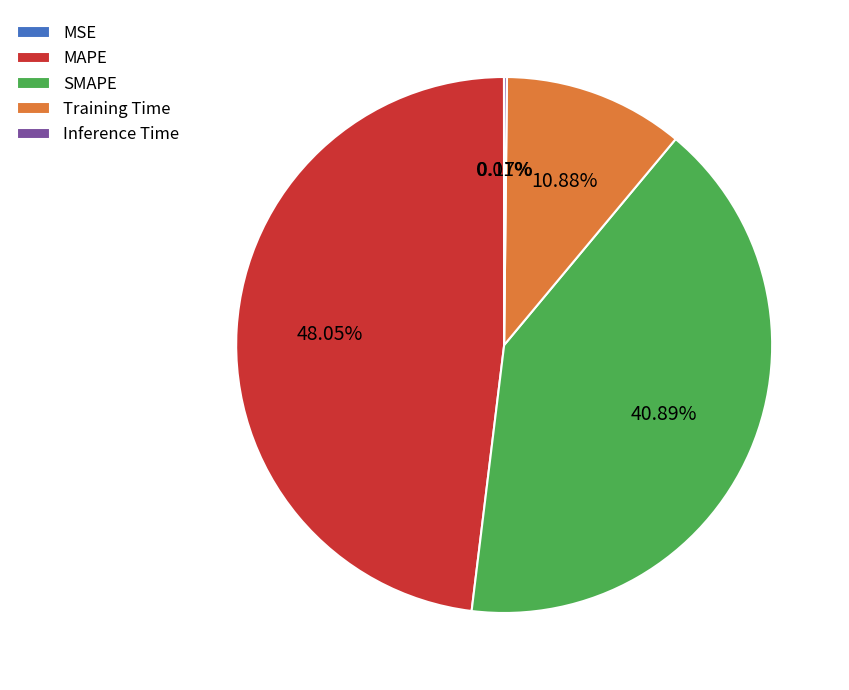

Is it true that Training Time is 22% of the pie?

False